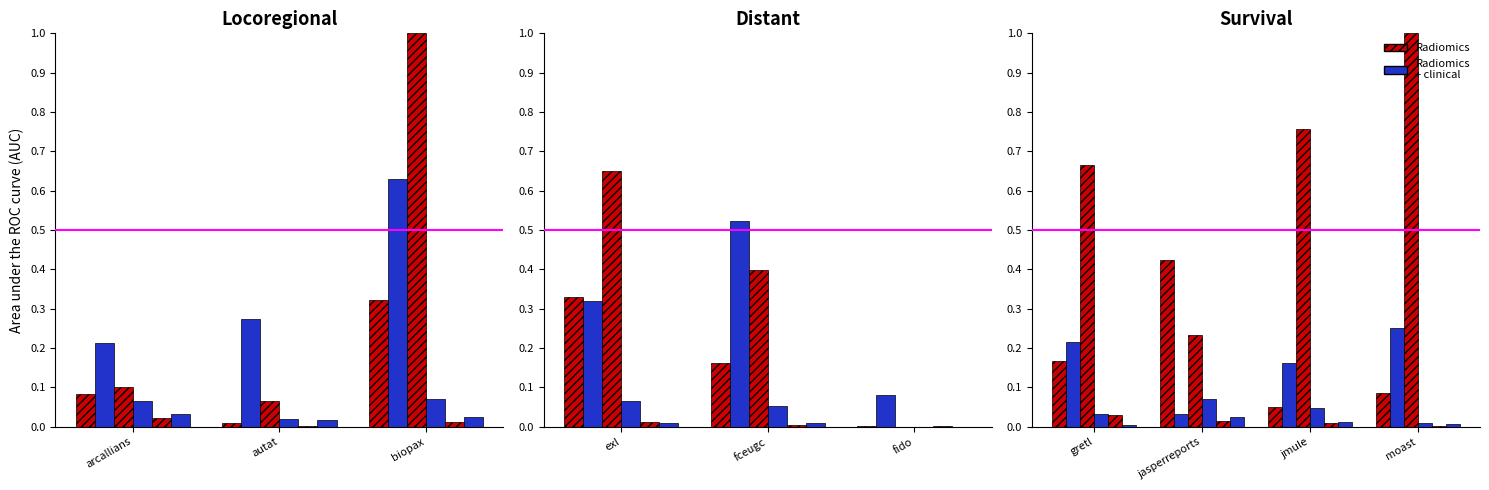

Rank the categories by autat.csv value from highest to lowest.

biopax, arcallians, autat